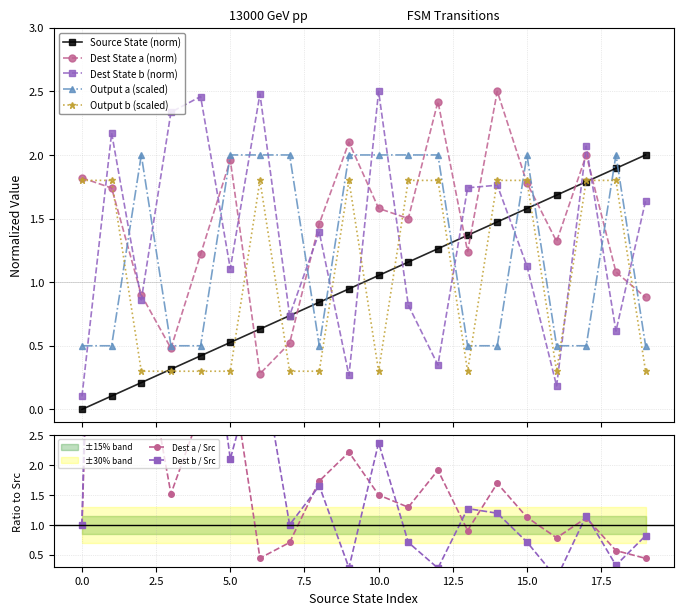

At which label is destination_state (b) closest to 1?

5